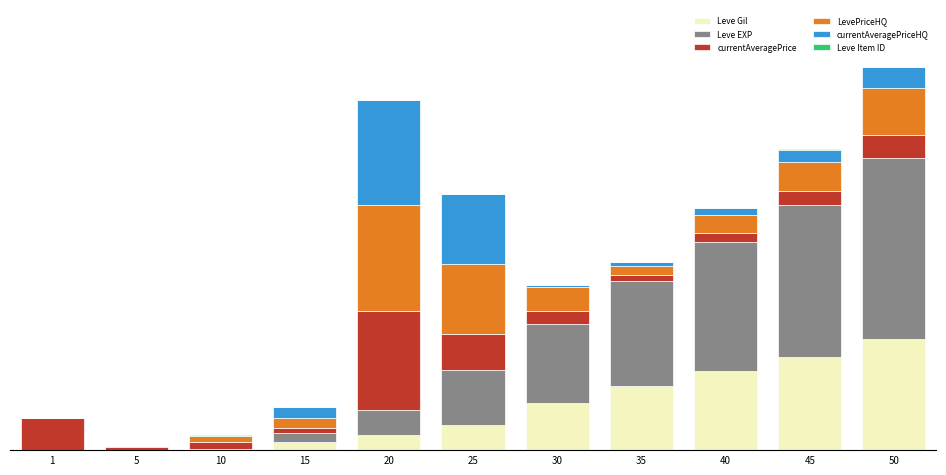

What is the average value of the LevePriceHQ series?

24854